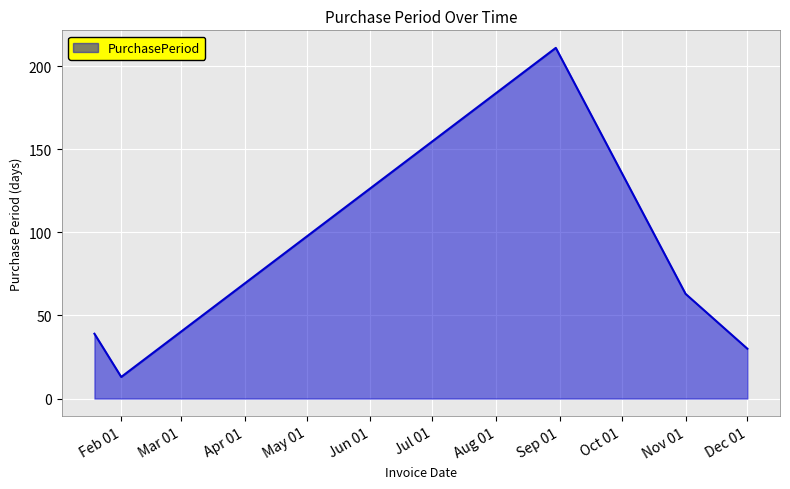

What is the maximum value shown in the chart?

211